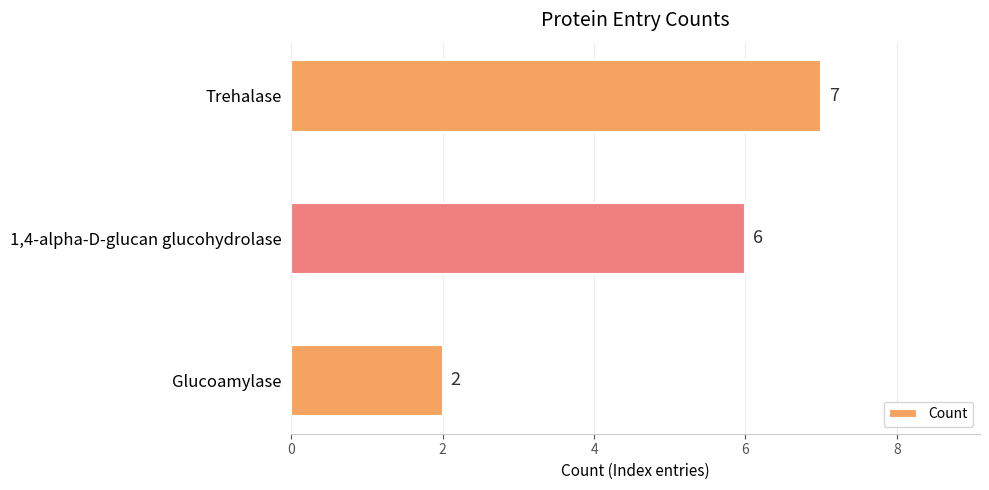

Rank the categories by value from highest to lowest.

Trehalase, 1,4-alpha-D-glucan glucohydrolase, Glucoamylase